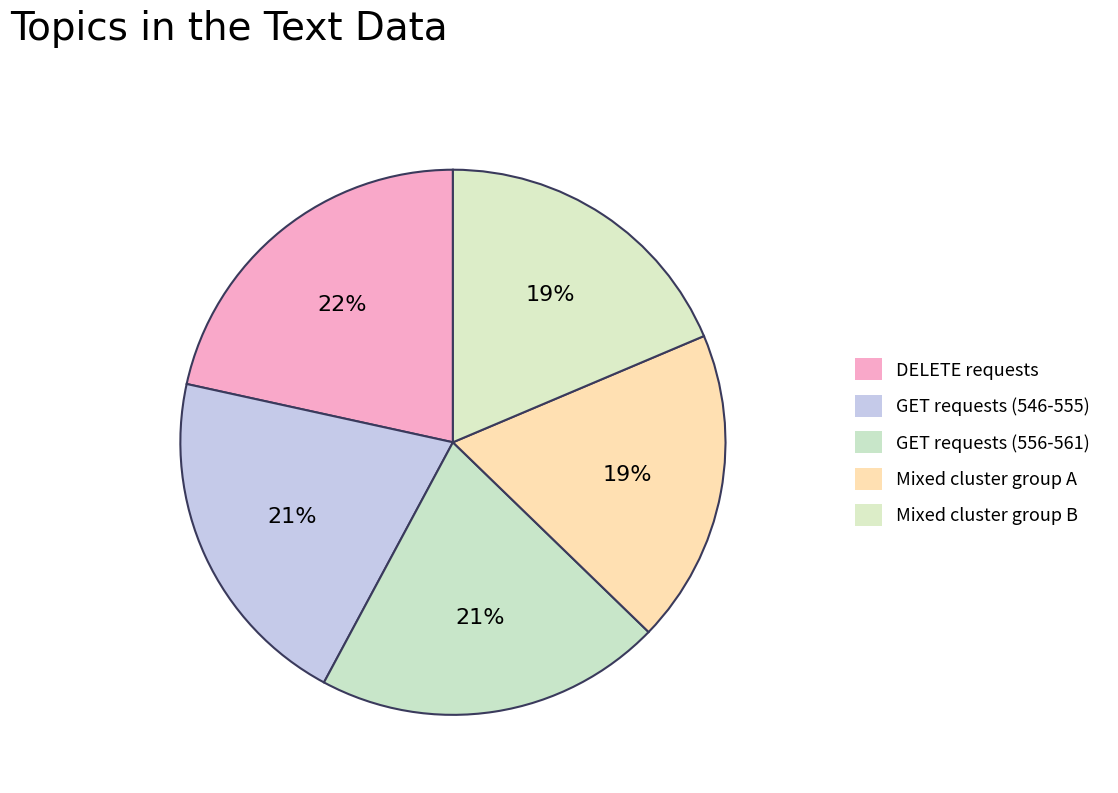

Count the number of slices in the pie.

5